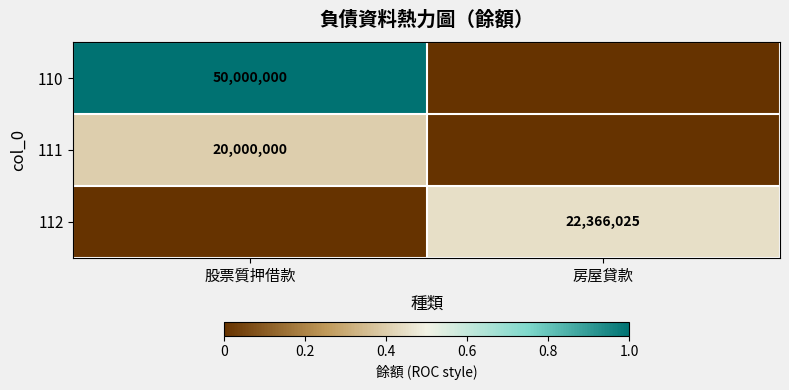

Which has a higher value, 房屋貸款 or 股票質押借款?

股票質押借款